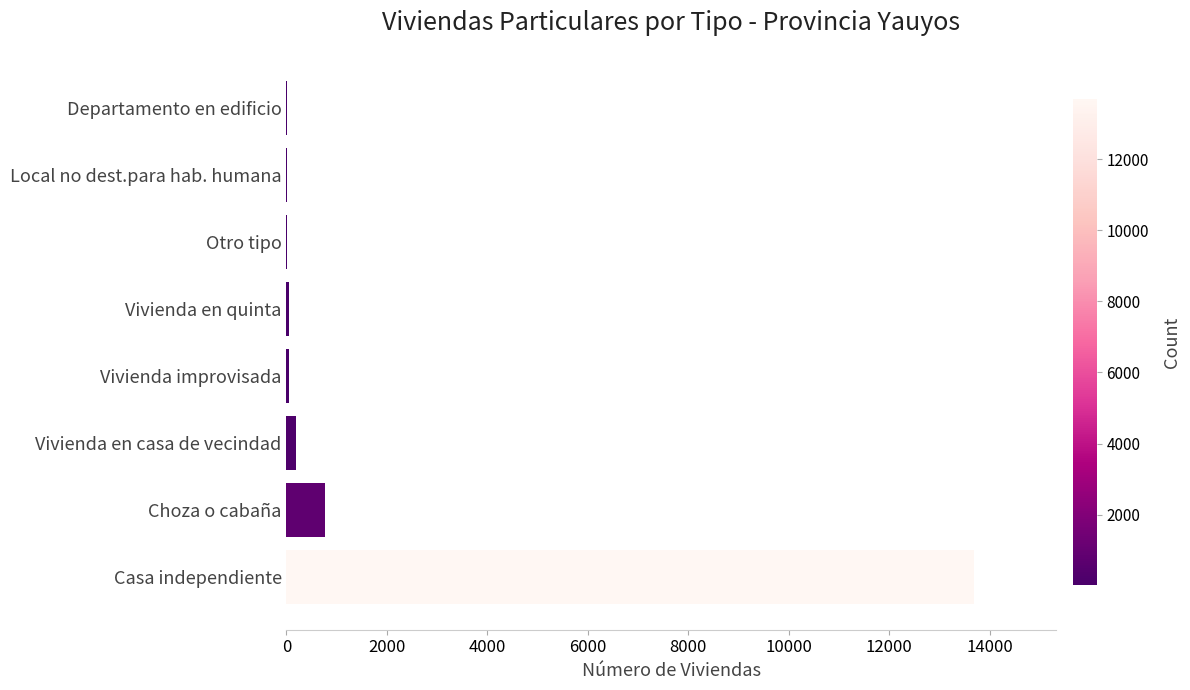

Are the bars horizontal?

Yes